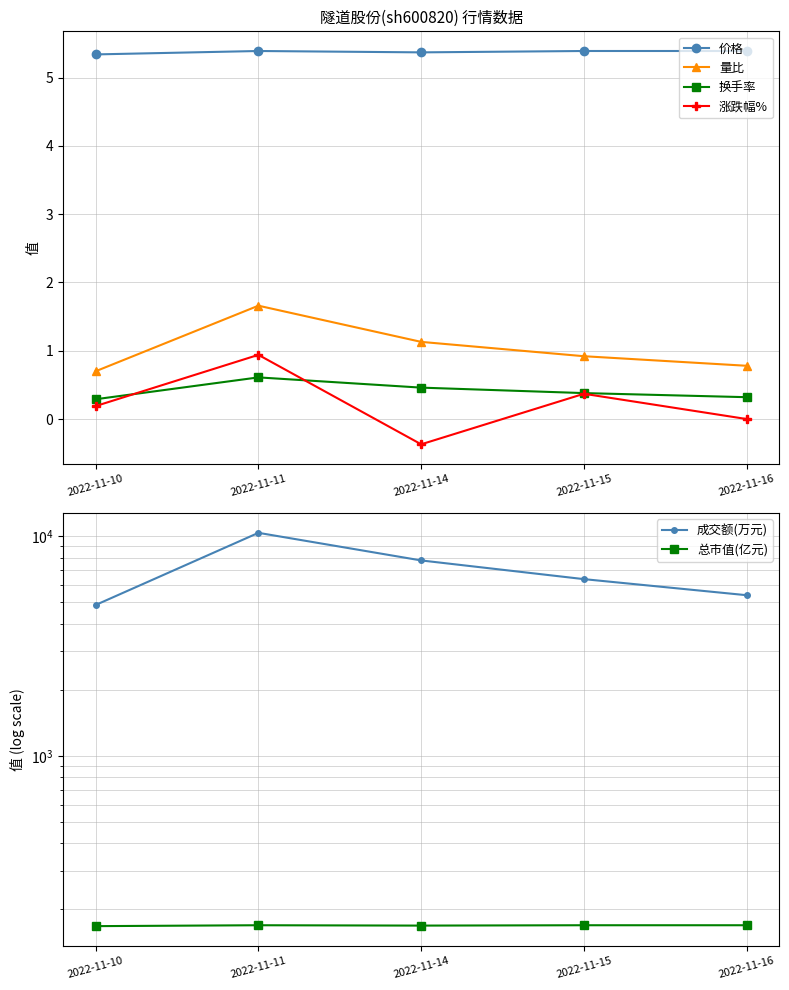

What is the difference between the 涨跌幅% values at 2022-11-11 and 2022-11-10?

0.8